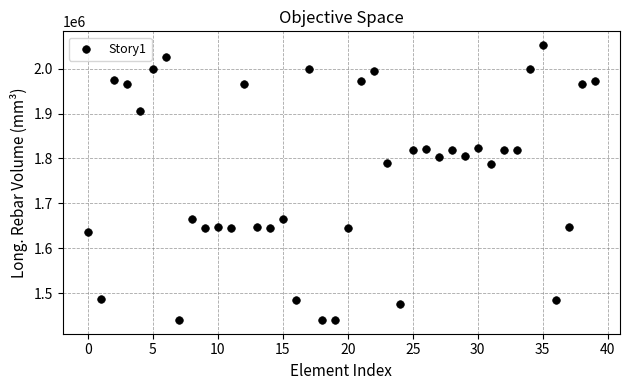

What is the range of Y values (max minus min)?

612814.3